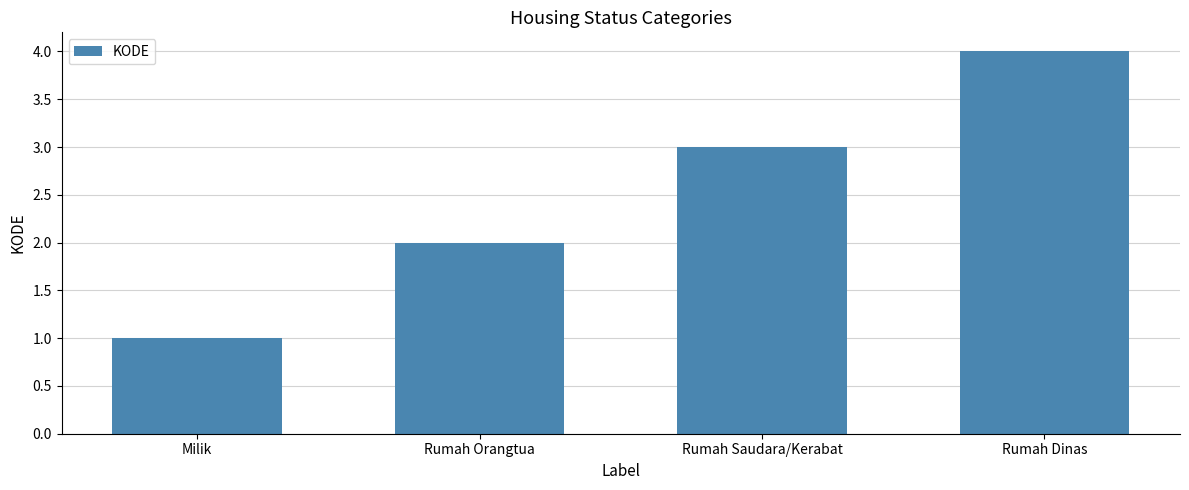

What value does the data have at Rumah Dinas?

4